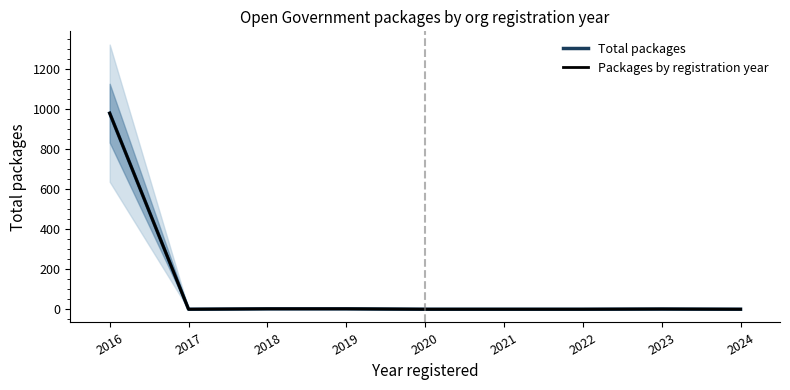

Does the chart display data point markers on the line(s)?

No